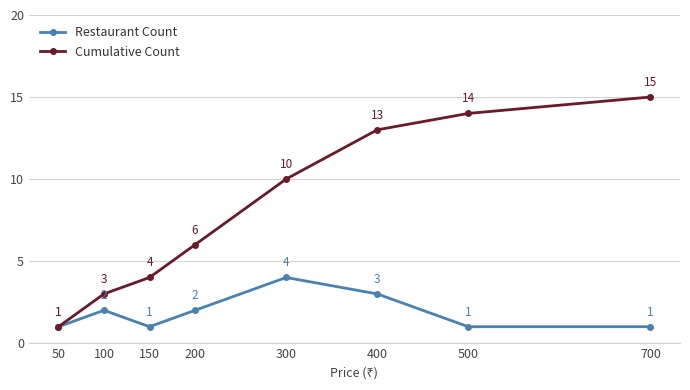

List the series in order of their overall mean, highest first.

Cumulative Count, Restaurant Count